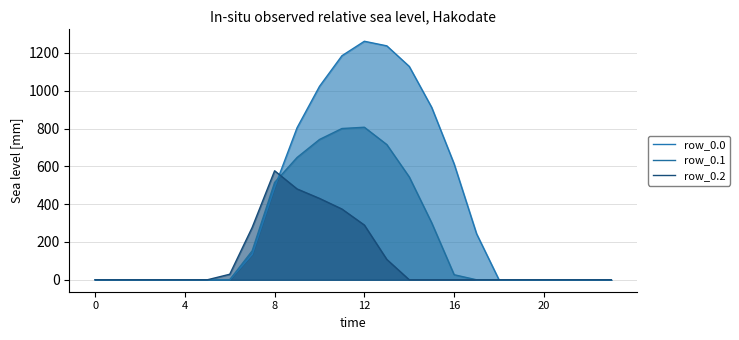

How many lines are shown in the chart?

3